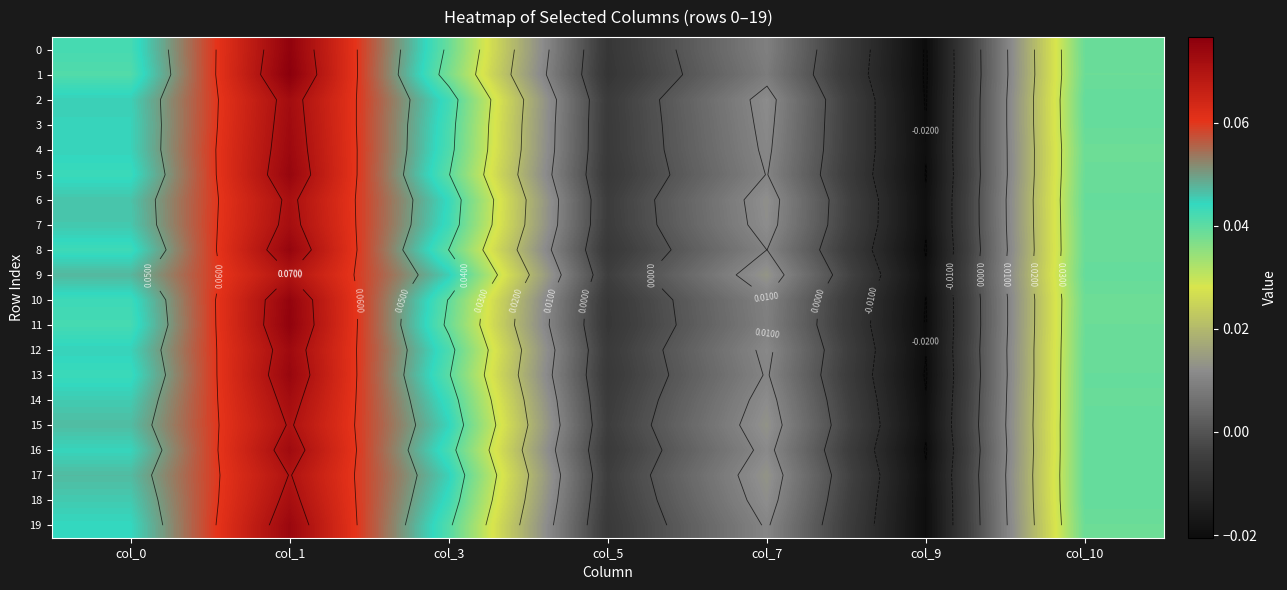

At which label does 12 reach its minimum?

col_9